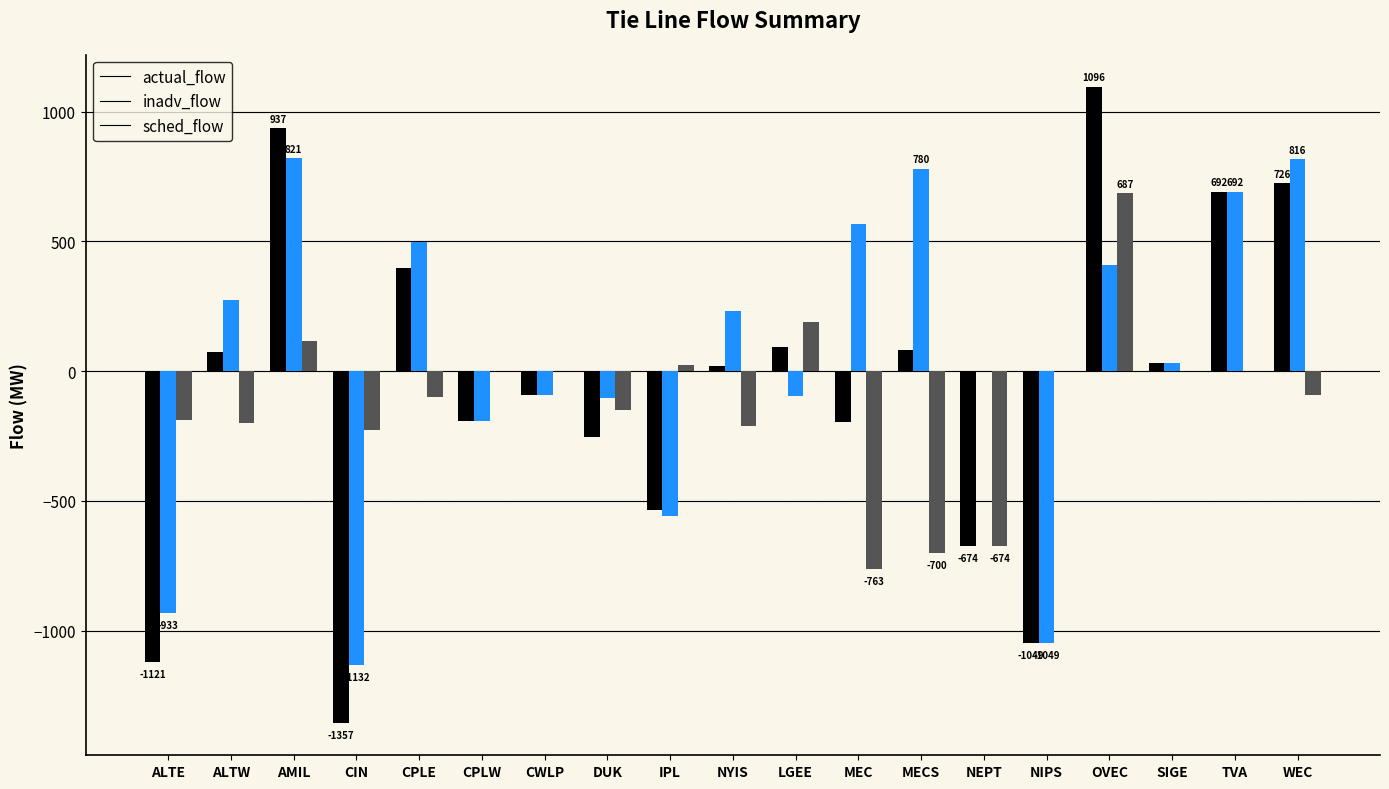

The sched_flow series shows -188 at ALTE. True or false?

True